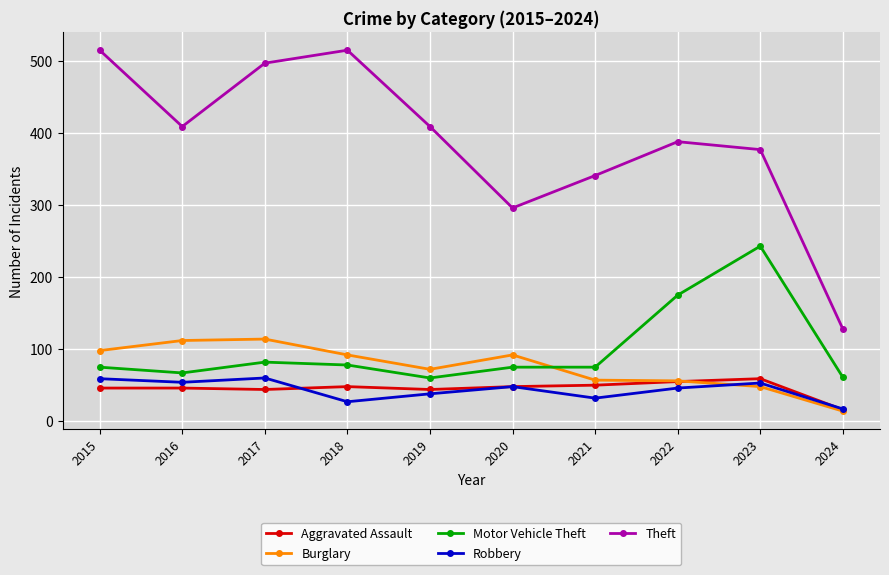

True or false: Theft and Robbery cross at least once.

False